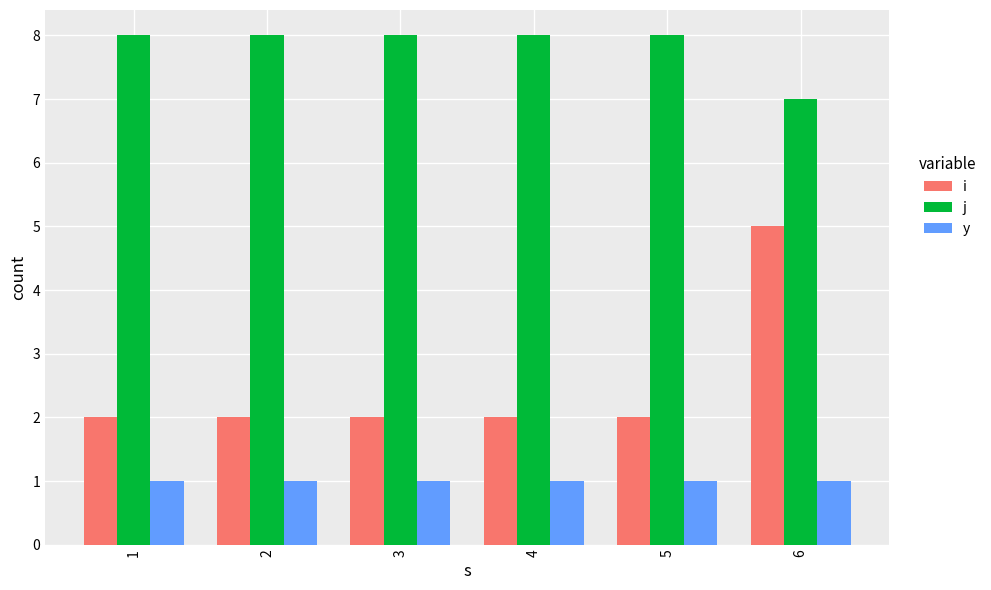

What is the maximum value shown in the chart?

8